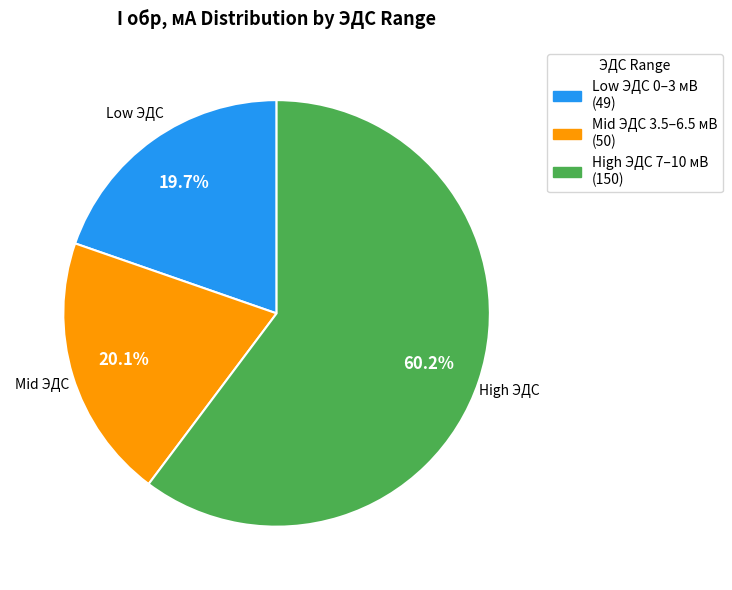

To the nearest percent, what is the average slice percentage?

33%